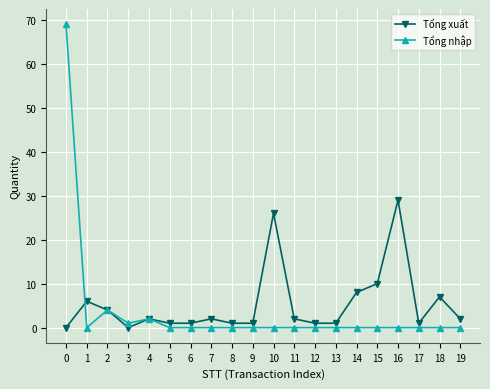

After their last crossing, which series has the higher values: Tổng xuất or Tổng nhập?

Tổng xuất